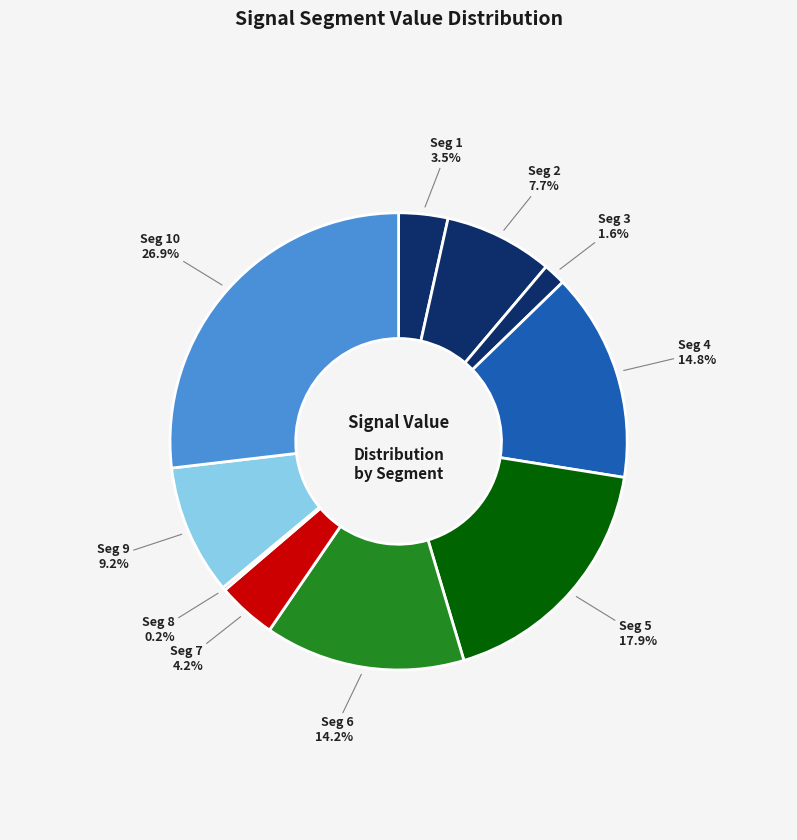

Is the sum of Seg 5 and Seg 9 greater than half?

No